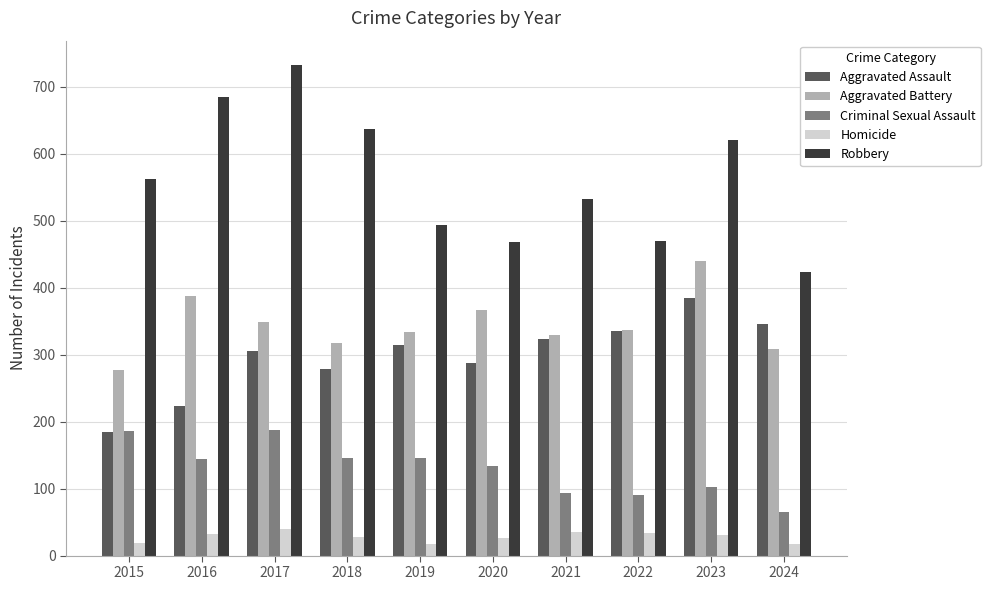

At which label does Aggravated Battery reach its minimum?

2015